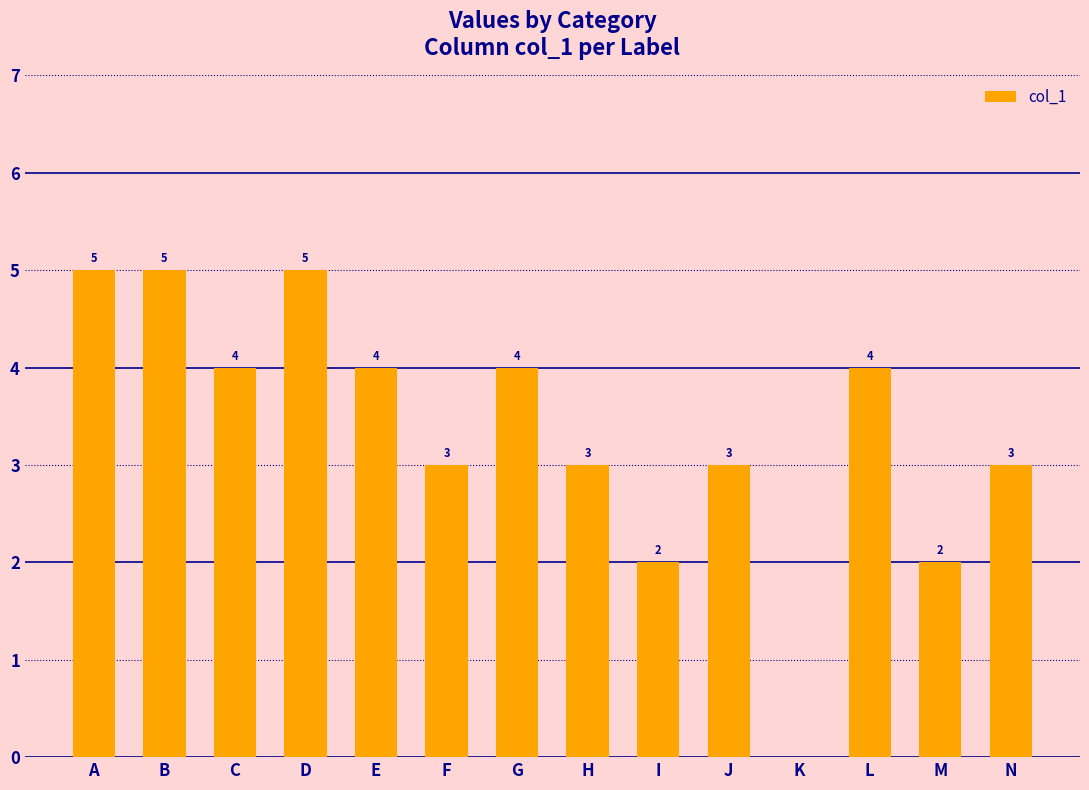

What is the sum of all values?

47